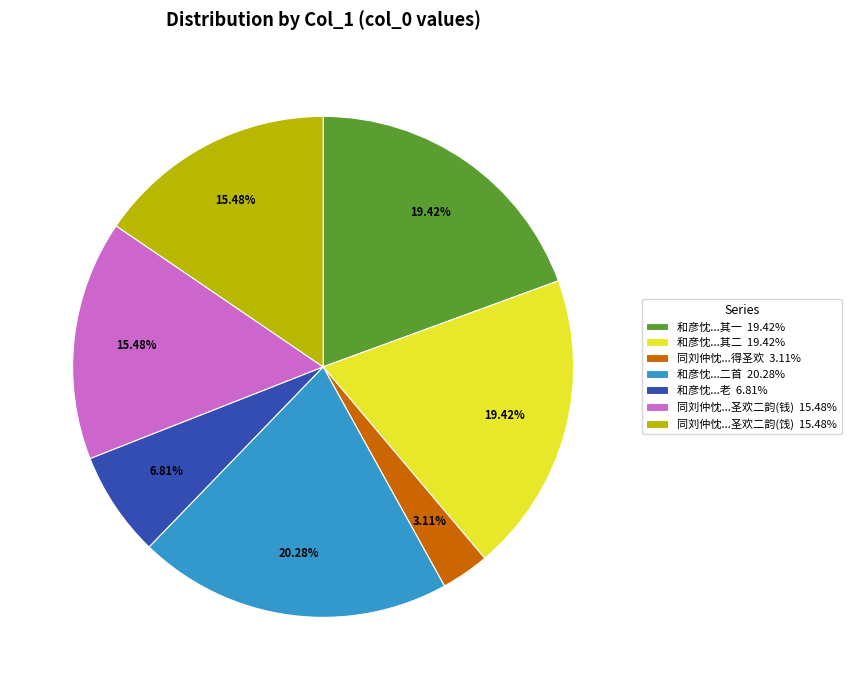

Does 和彦忱...其二 19.42% account for over 50% of the chart?

No